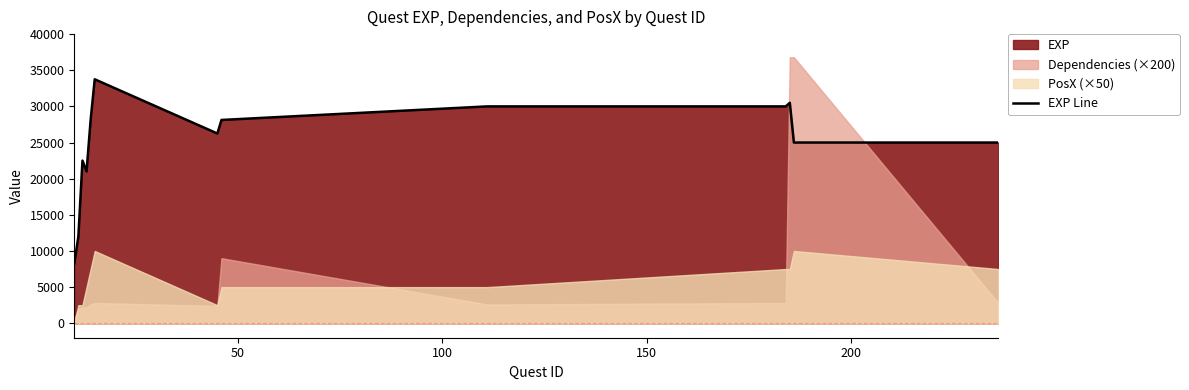

What is the minimum value for EXP Line?

8250